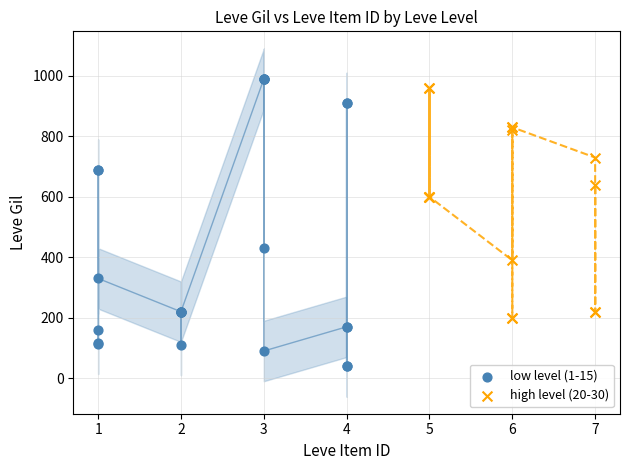

Which series reaches the minimum Y coordinate?

low level (1-15)